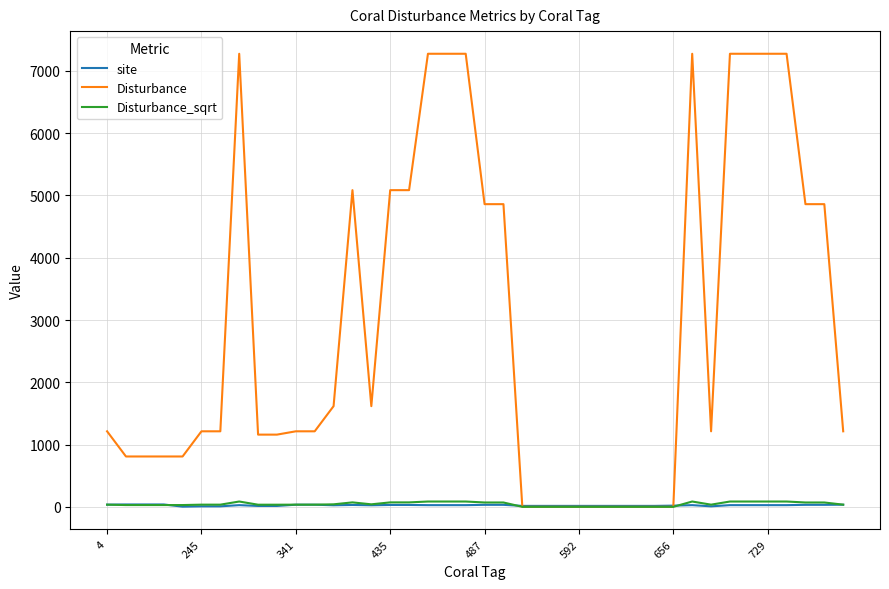

Which series has the largest range (max minus min)?

Disturbance